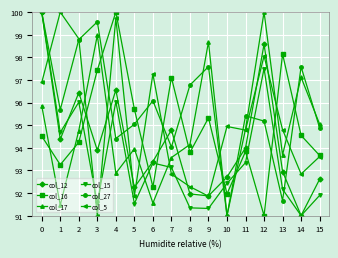

How many values in the col_12 series exceed 93?

9